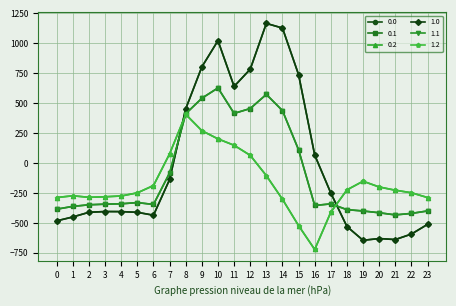

List the series in order of their peak value, lowest first.

0.2, 1.2, 0.1, 1.1, 0.0, 1.0